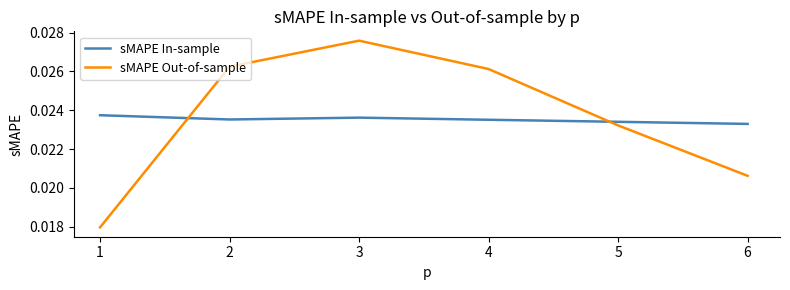

List the series in order of their peak value, highest first.

sMAPE Out-of-sample, sMAPE In-sample